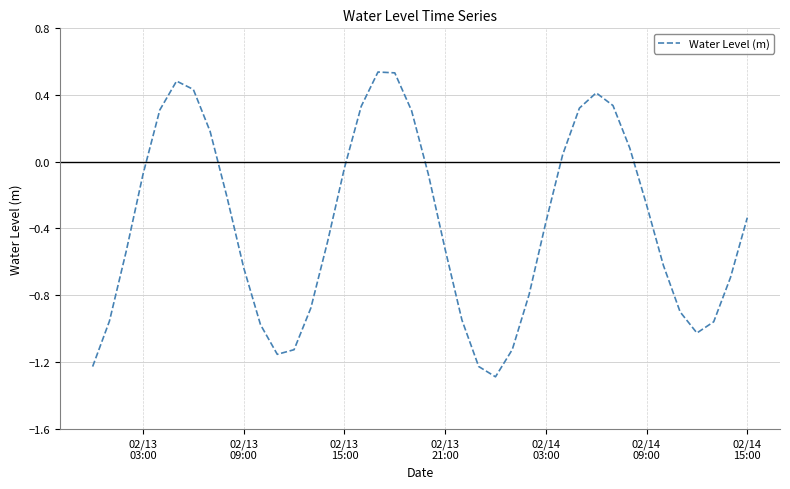

How many interior local valleys (lower than both neighbors) does the data have?

3